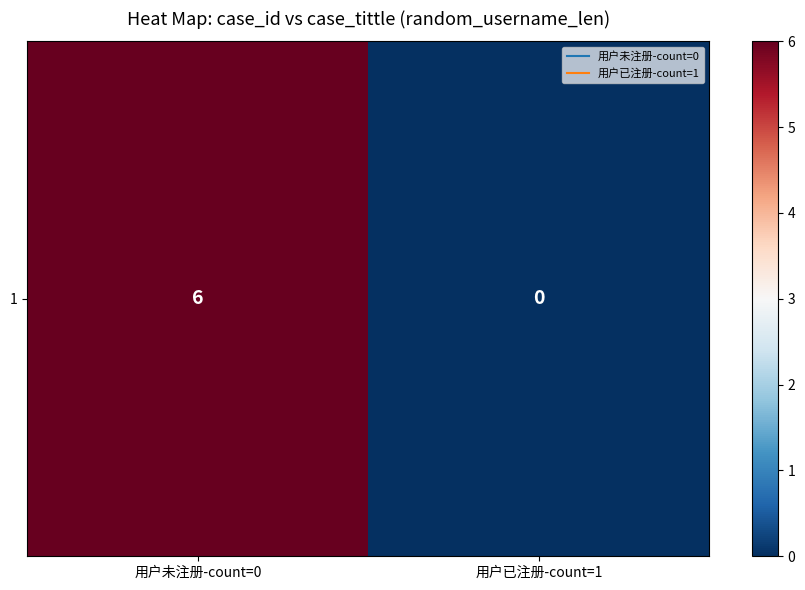

Reading left to right, extract all data points from this chart.

用户未注册-count=0=6	用户已注册-count=1=0